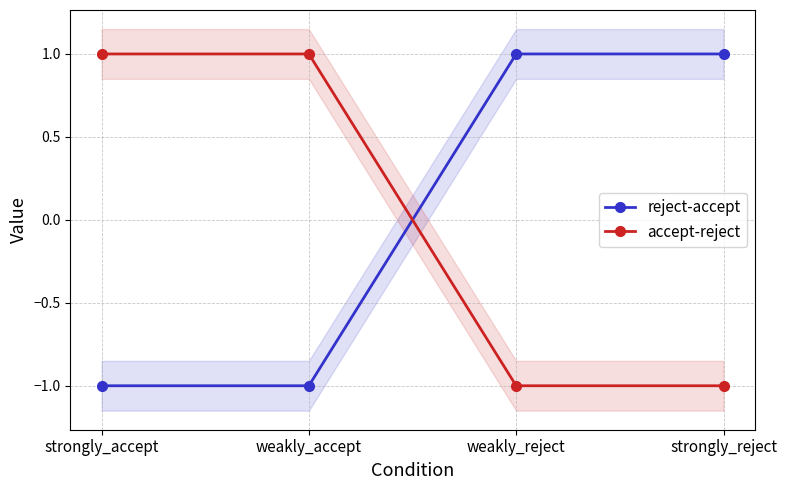

Is this an area chart (filled region under the line)?

No